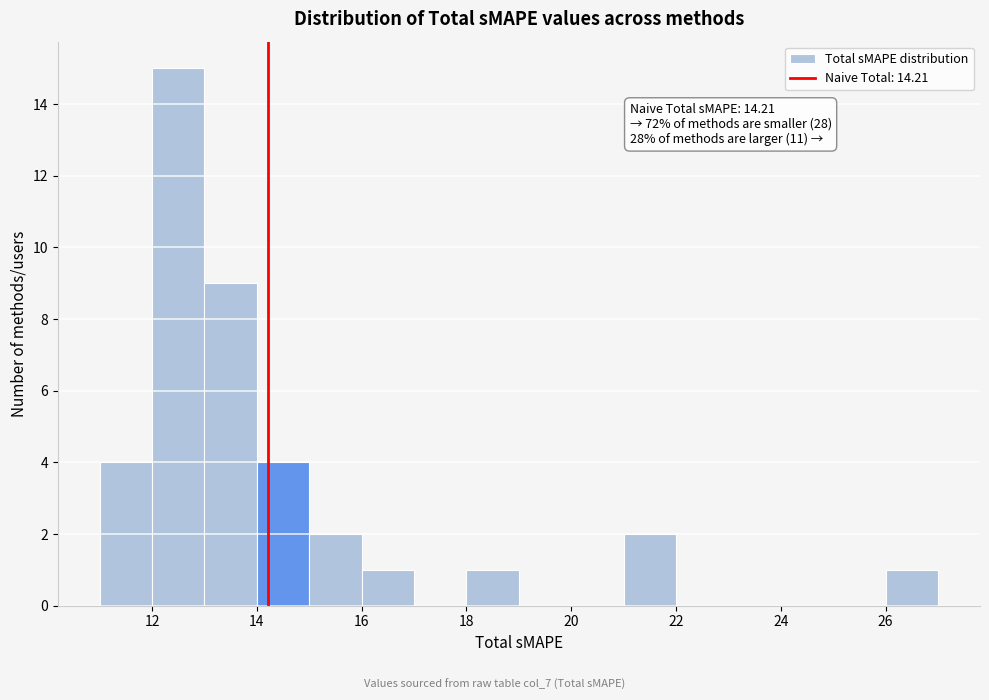

Over which range of the x-axis is the bar tallest?

12 to 13